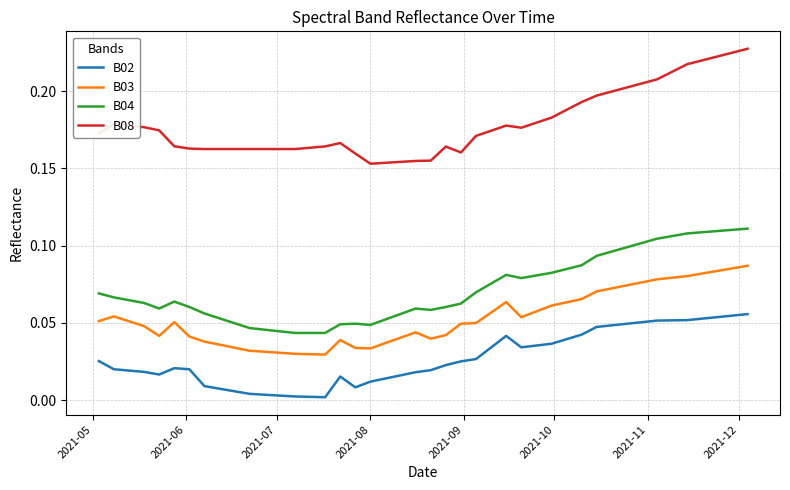

Which series has the largest range (max minus min)?

B08